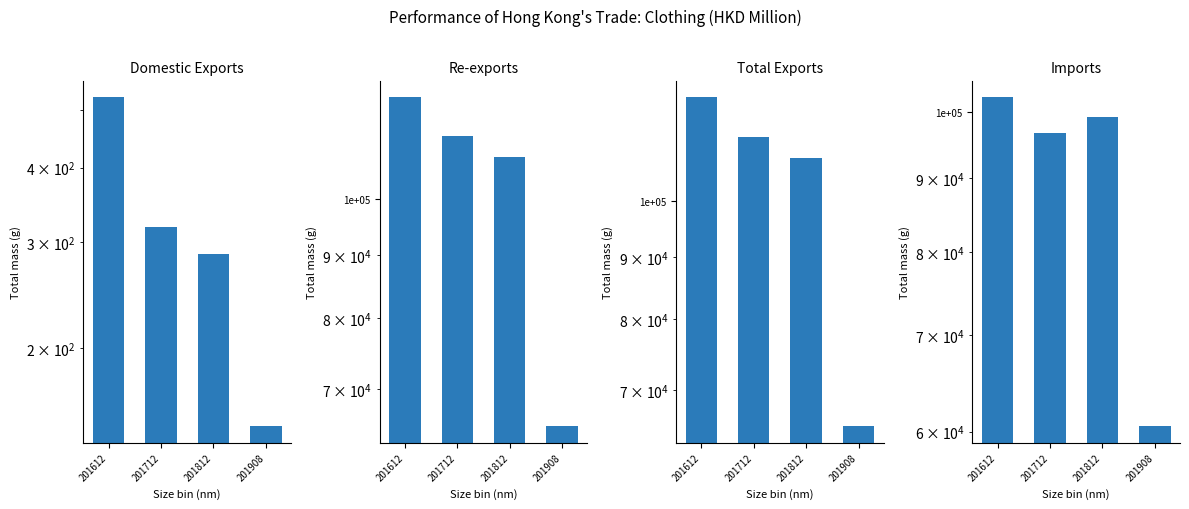

List the series in order of their peak value, lowest first.

Domestic Exports, Imports, Re-exports, Total Exports